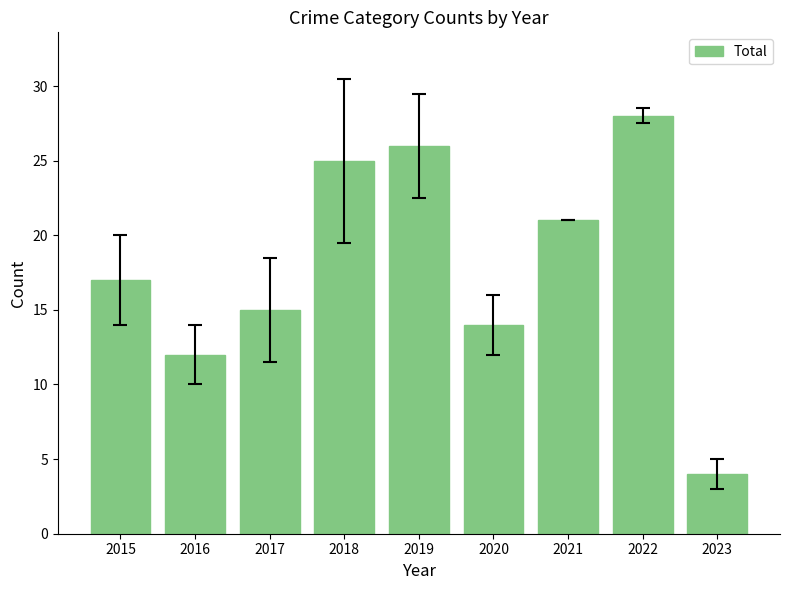

Does the chart contain any negative values?

No